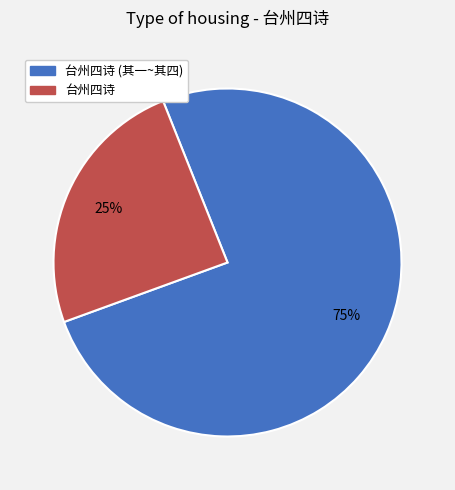

To the nearest percent, what portion does 台州四诗 (其一~其四) represent?

75%